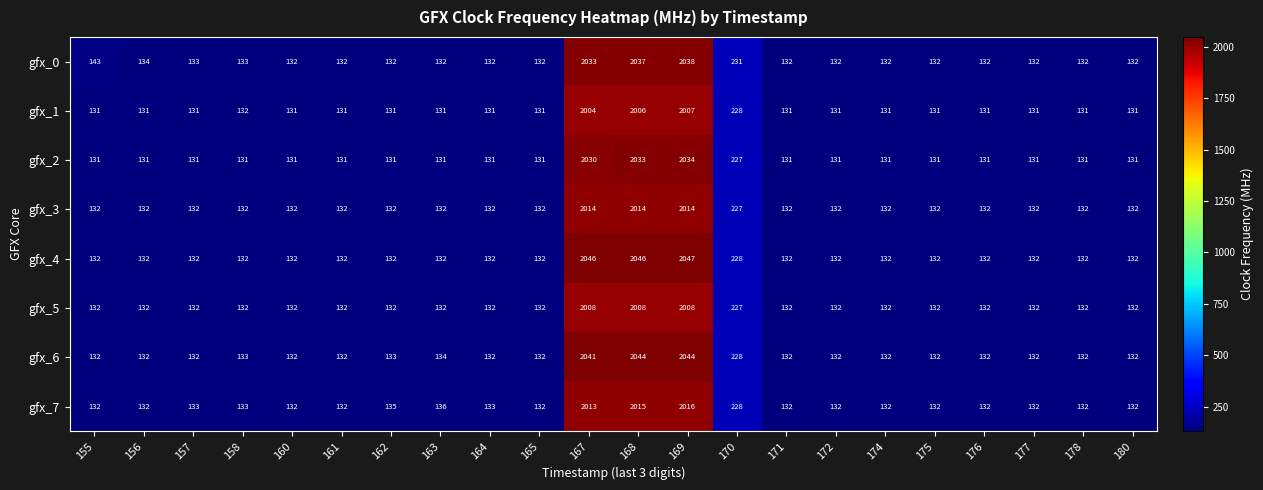

At 169, list the series in order from largest to smallest.

gfx_4, gfx_6, gfx_0, gfx_2, gfx_7, gfx_3, gfx_5, gfx_1